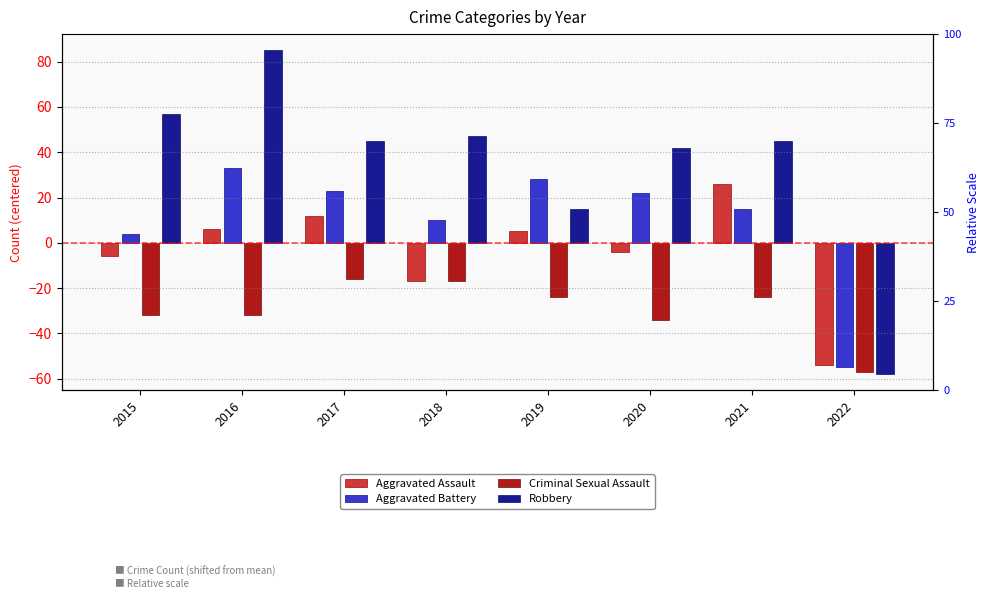

List the series in order of their overall mean, lowest first.

Criminal Sexual Assault, Aggravated Assault, Aggravated Battery, Robbery